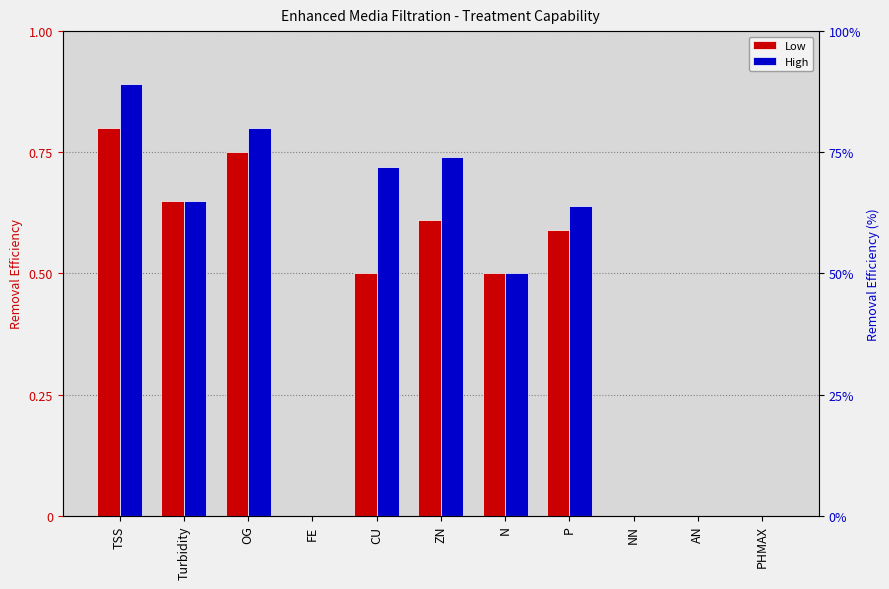

Rank the categories by Low value from highest to lowest.

TSS, OG, Turbidity, ZN, P, CU, N, FE, NN, AN, PHMAX